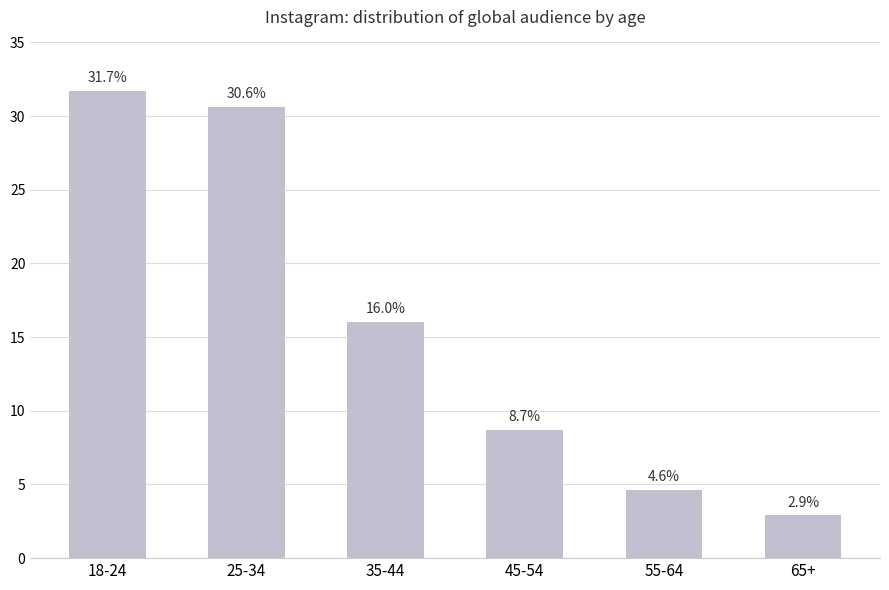

Approximately how many times larger is the value at 55-64 compared to 25-34?

0.2